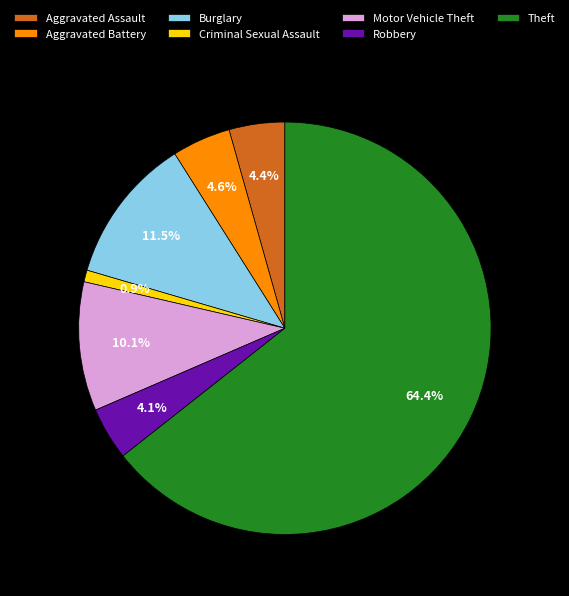

Count the number of slices in the pie.

7